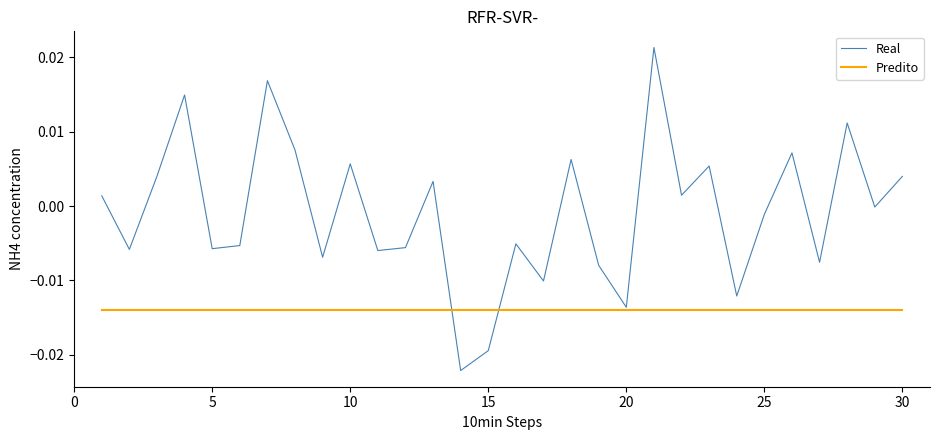

Which series has the largest range (max minus min)?

Real